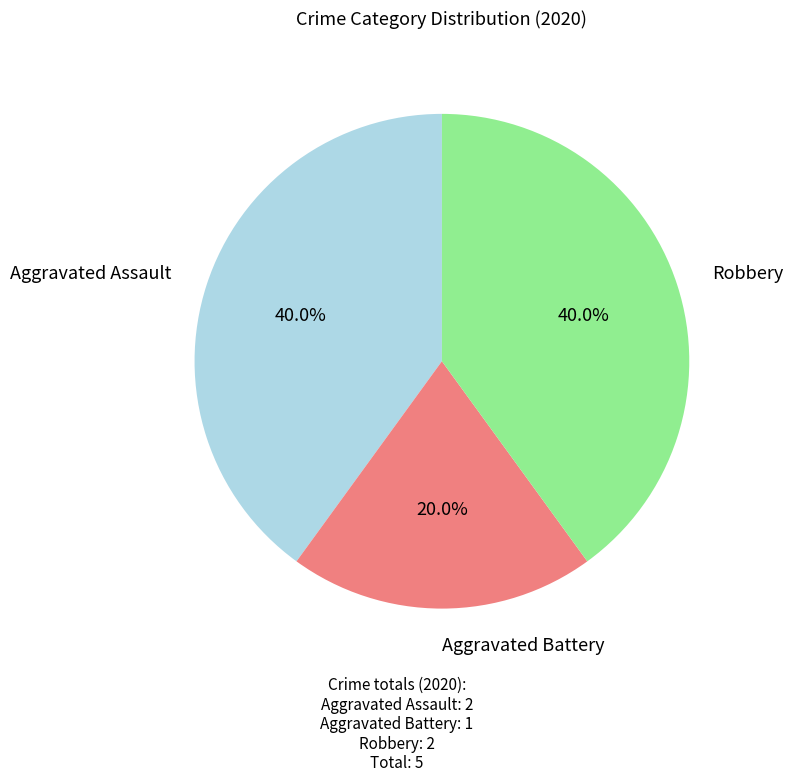

Is there any slice that represents more than half of the pie?

No